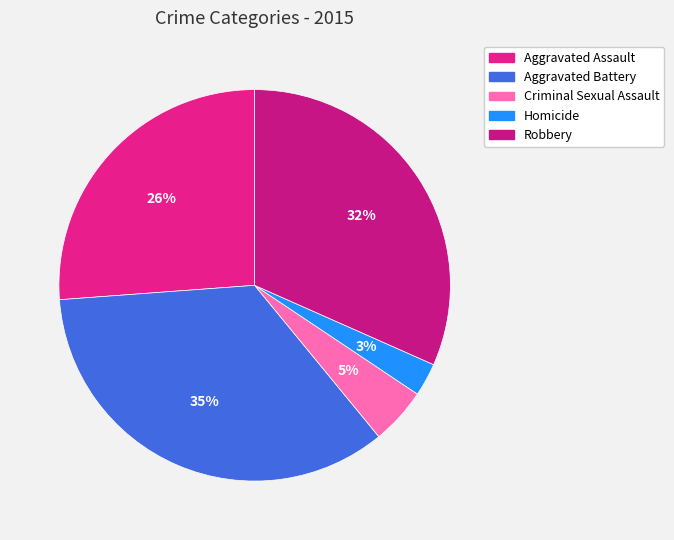

What is the largest slice in the pie chart?

Aggravated Battery